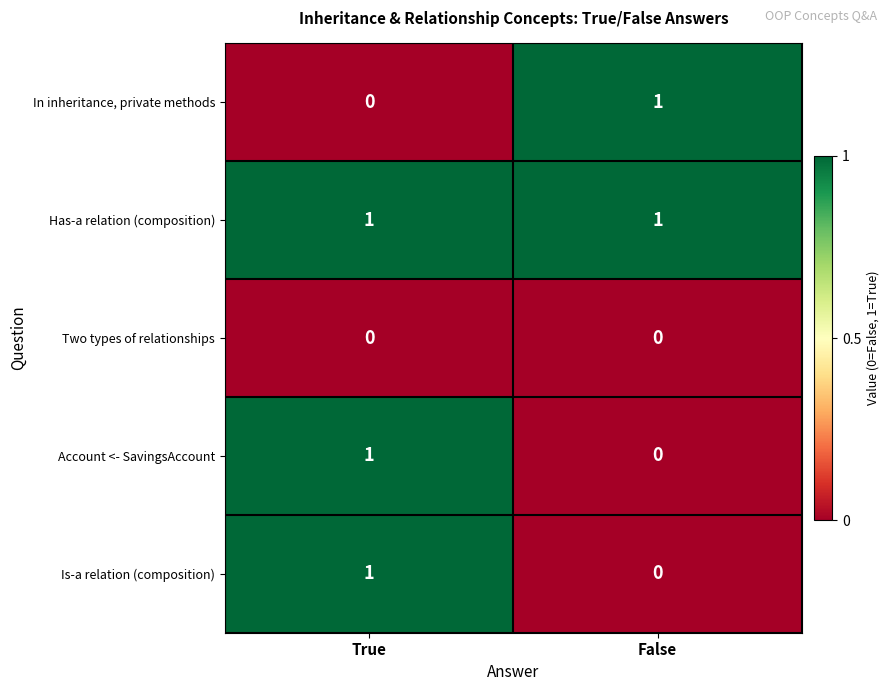

Reading right to left, transcribe all the data shown in this chart.

In inheritance, private methods: False=1	True=0
Has-a relation (composition): False=1	True=1
Two types of relationships: False=0	True=0
Account <- SavingsAccount: False=0	True=1
Is-a relation (composition): False=0	True=1